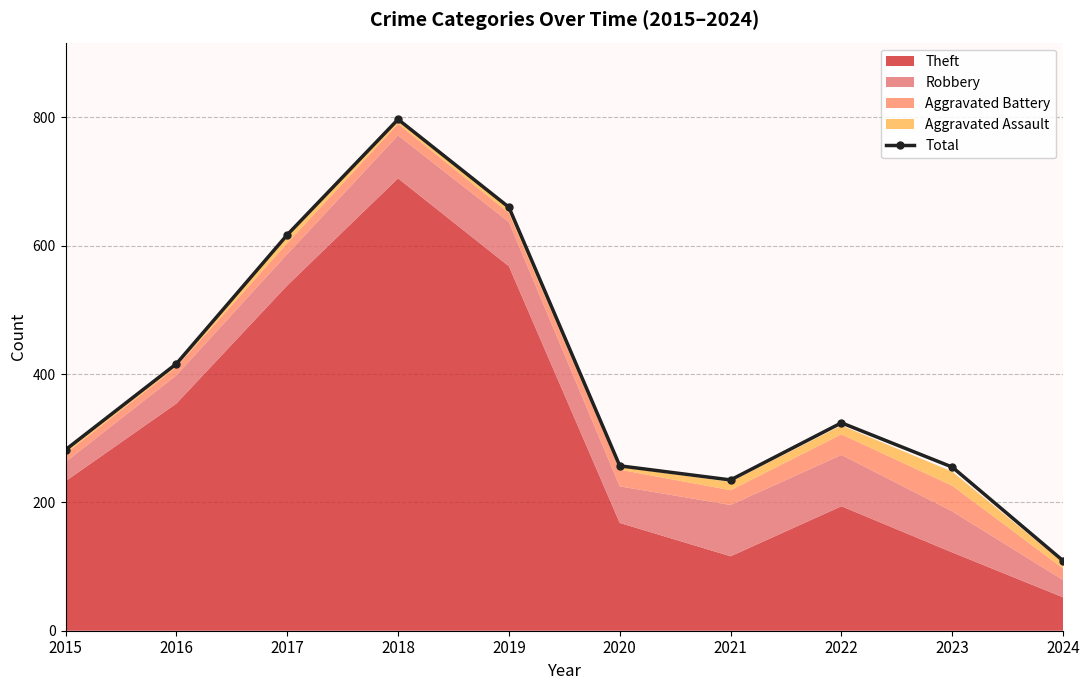

Where is the data nearest to the value 453?

2016